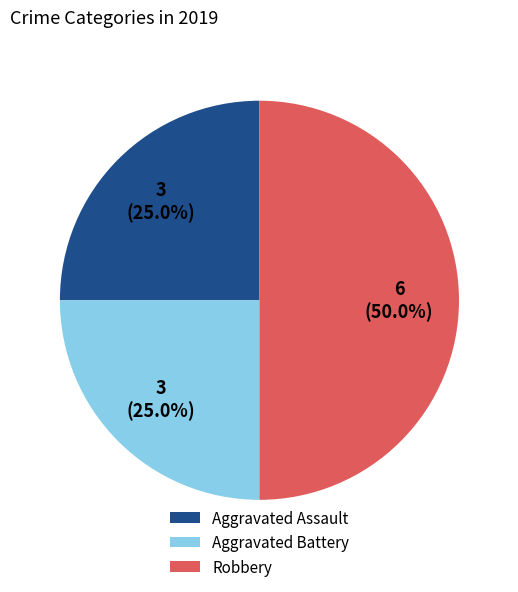

To the nearest percent, what percentage of the pie is Aggravated Assault?

25%